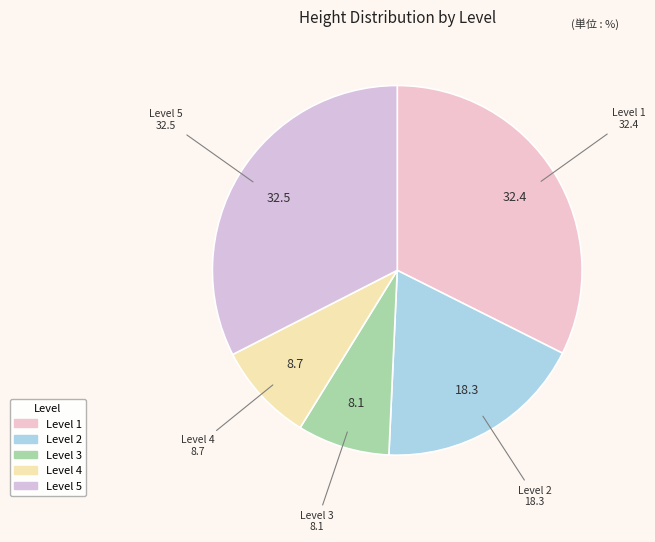

How many slices are in this pie chart?

5